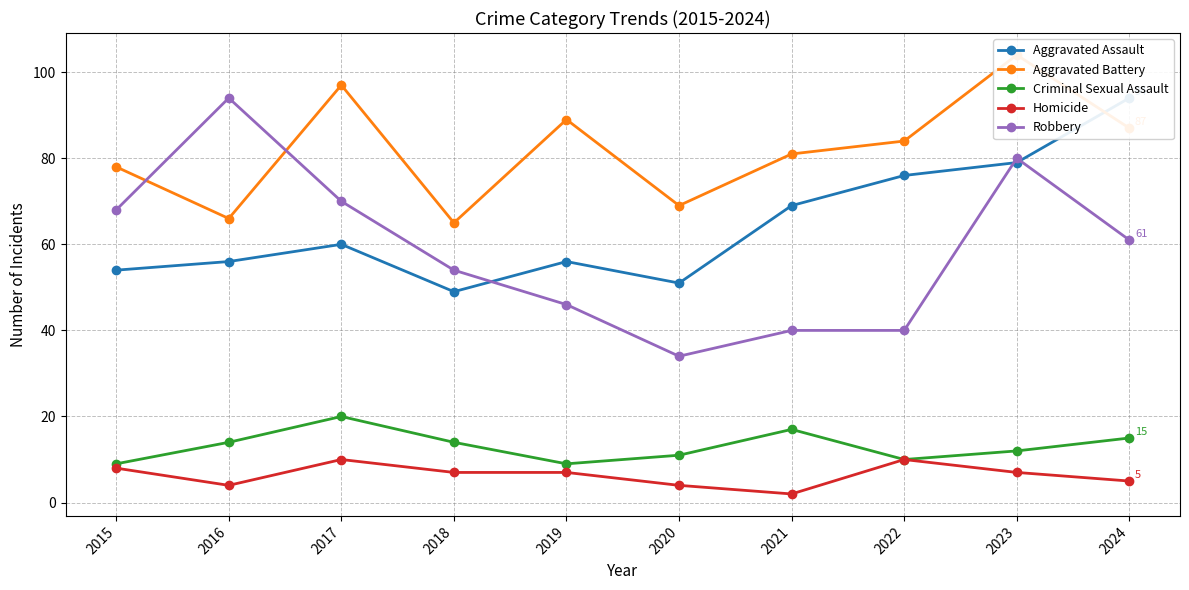

Where is Robbery nearest to the value 64?

2024